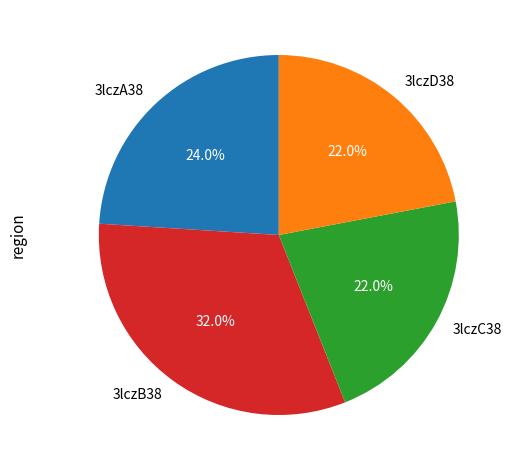

To the nearest percent, what is the average slice percentage?

25%